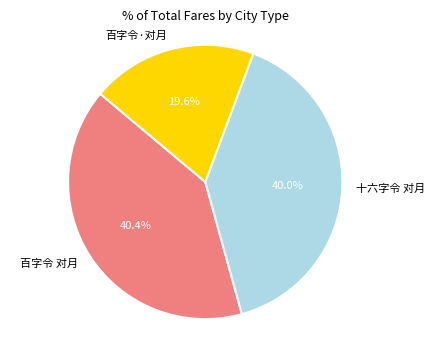

Which slice is the smallest?

百字令·对月